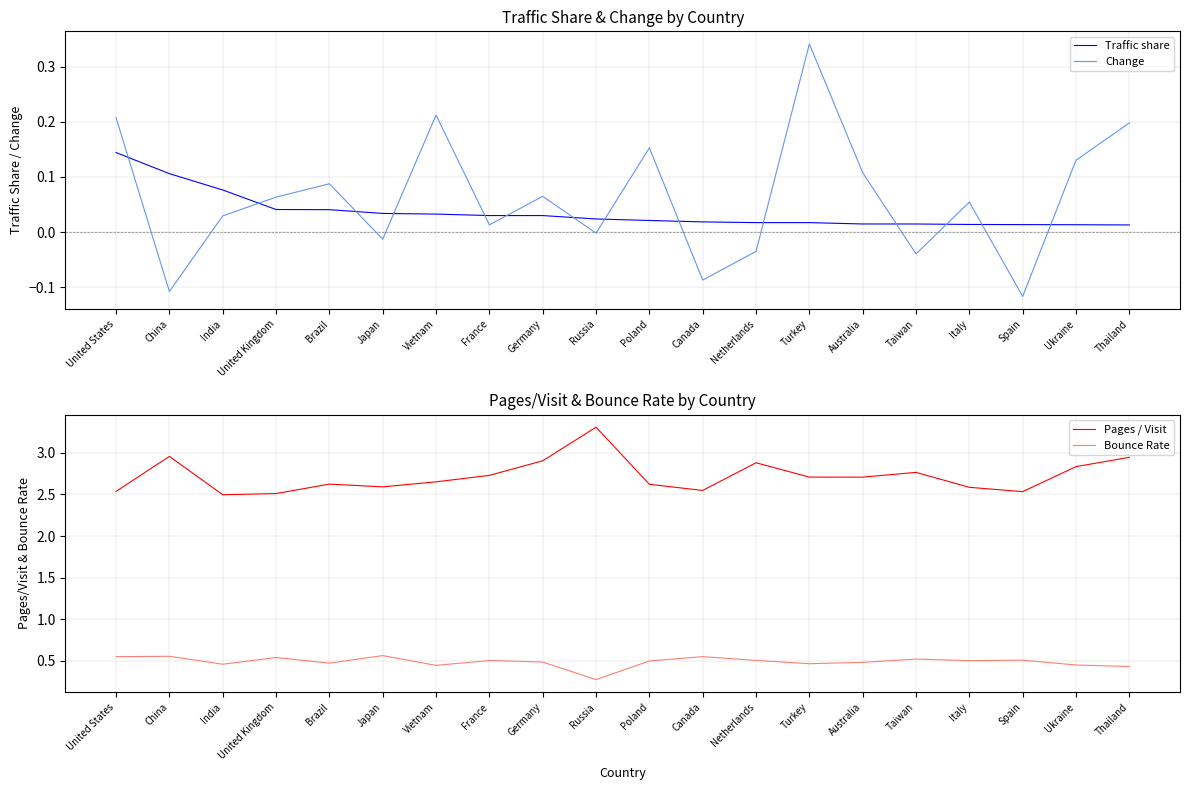

In Change, how many points are lower than both neighbors (excluding endpoints)?

7